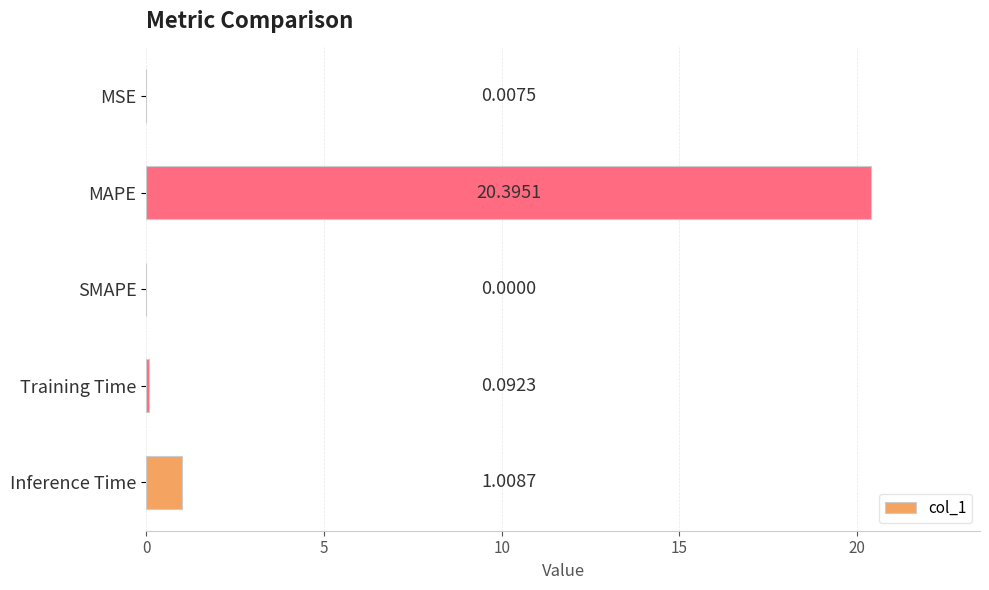

At which category does the chart reach its peak across all series?

MAPE